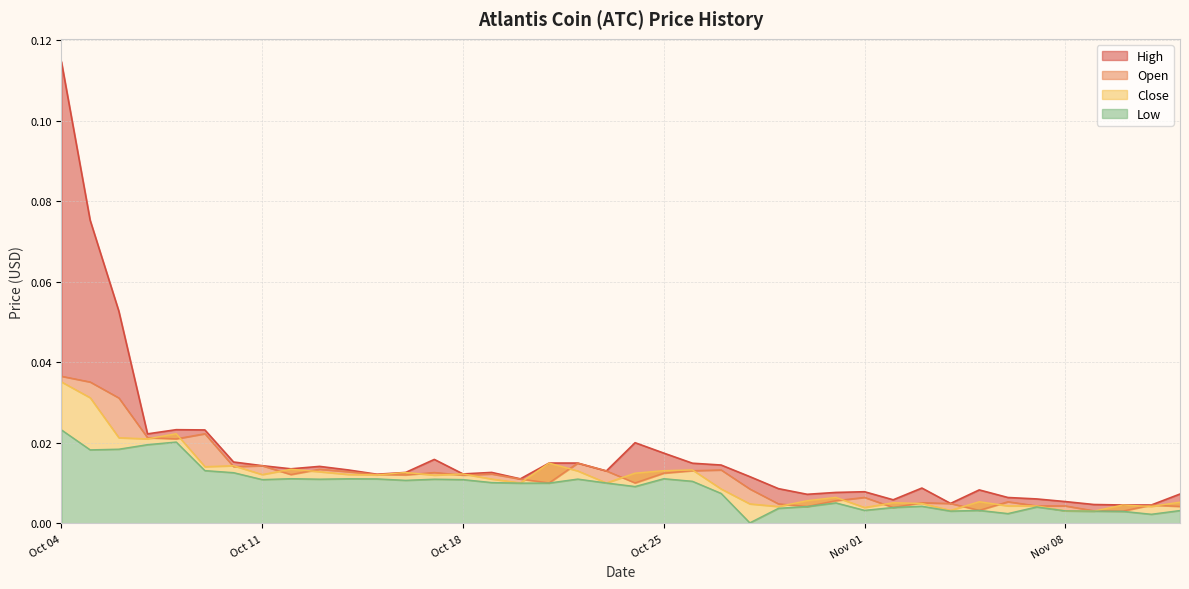

List the series in order of their peak value, highest first.

High, Open, Close, Low